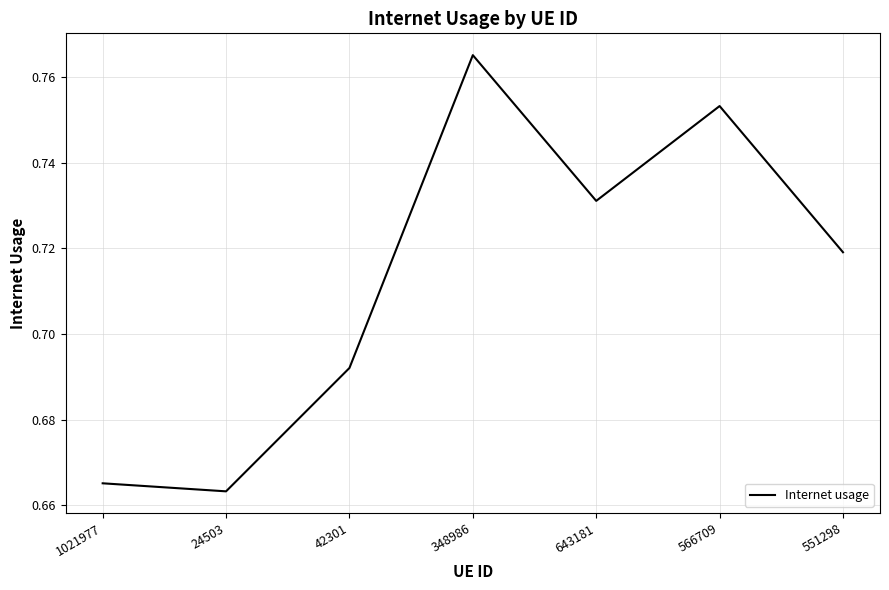

What is the change in value from 24503 to 566709?

+0.1